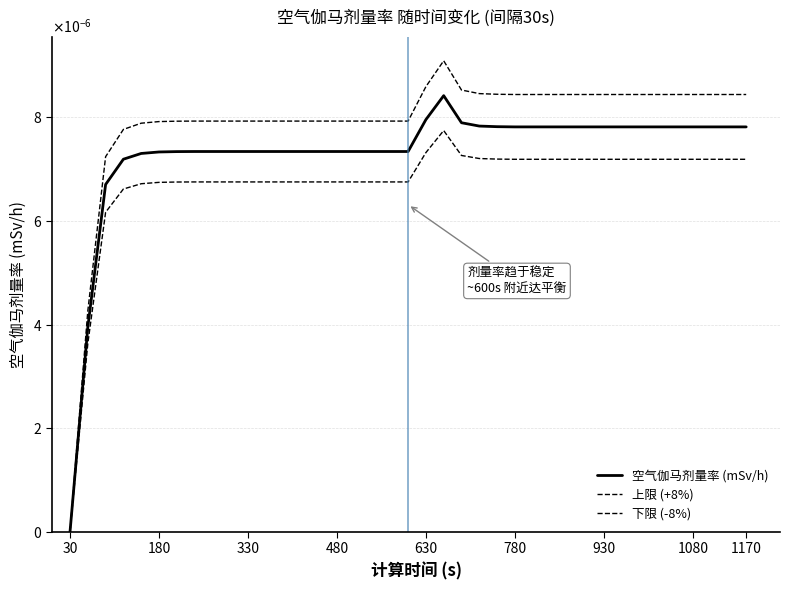

Does the chart have visible grid lines?

Yes